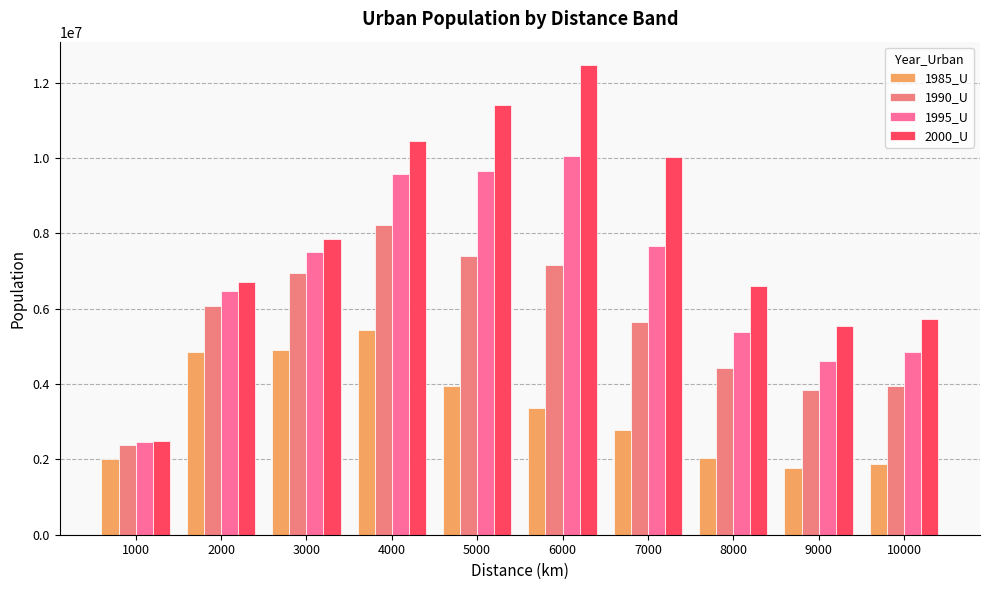

Reading left to right, extract all data points from this chart.

1985_U: 1000=2000156	2000=4854904	3000=4916296	4000=5442432	5000=3947916	6000=3364415	7000=2783924	8000=2034887	9000=1764970	10000=1882664
1990_U: 1000=2376572	2000=6084737	3000=6958825	4000=8215417	5000=7400215	6000=7160244	7000=5662310	8000=4431404	9000=3830890	10000=3955438
1995_U: 1000=2458154	2000=6469180	3000=7519549	4000=9579519	5000=9657658	6000=10060200	7000=7668554	8000=5388269	9000=4620293	10000=4844237
2000_U: 1000=2490827	2000=6703035	3000=7841591	4000=10452518	5000=11403571	6000=12470075	7000=10035945	8000=6614958	9000=5555133	10000=5732371